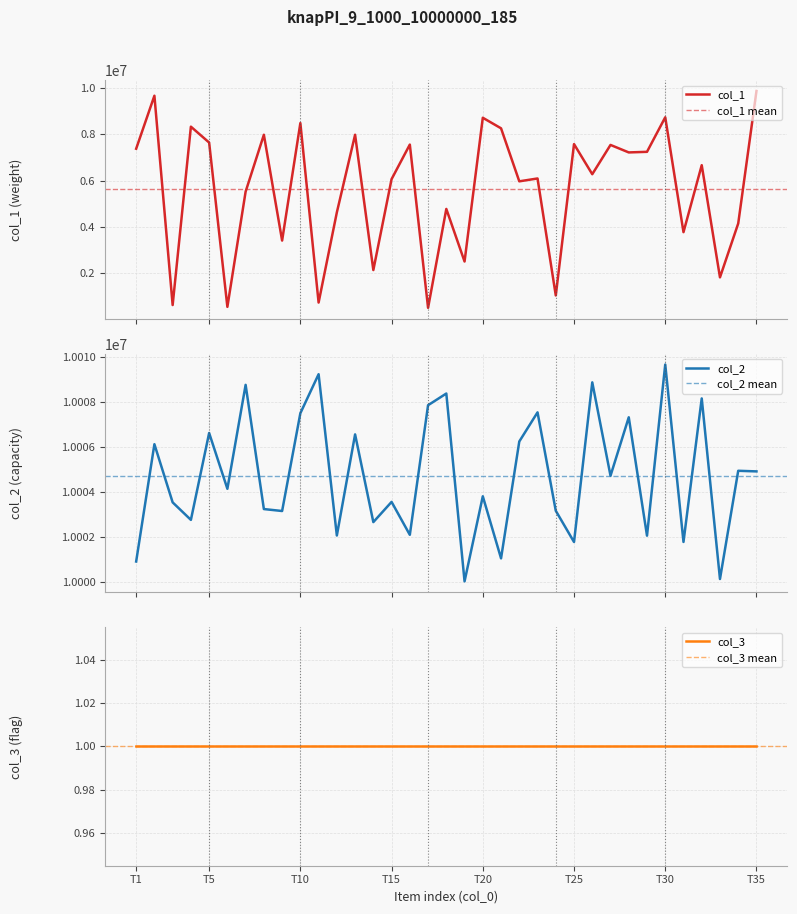

What is the value of the col_1 point at the 33rd from the left?

1832325